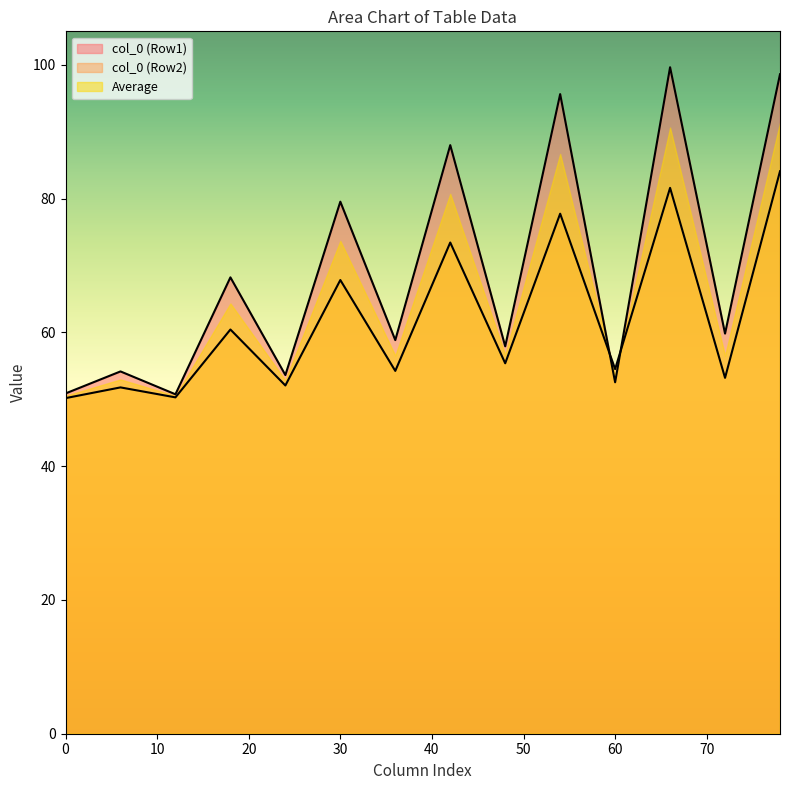

What is the value of the col_6 point at the 2nd from the left?

51.8